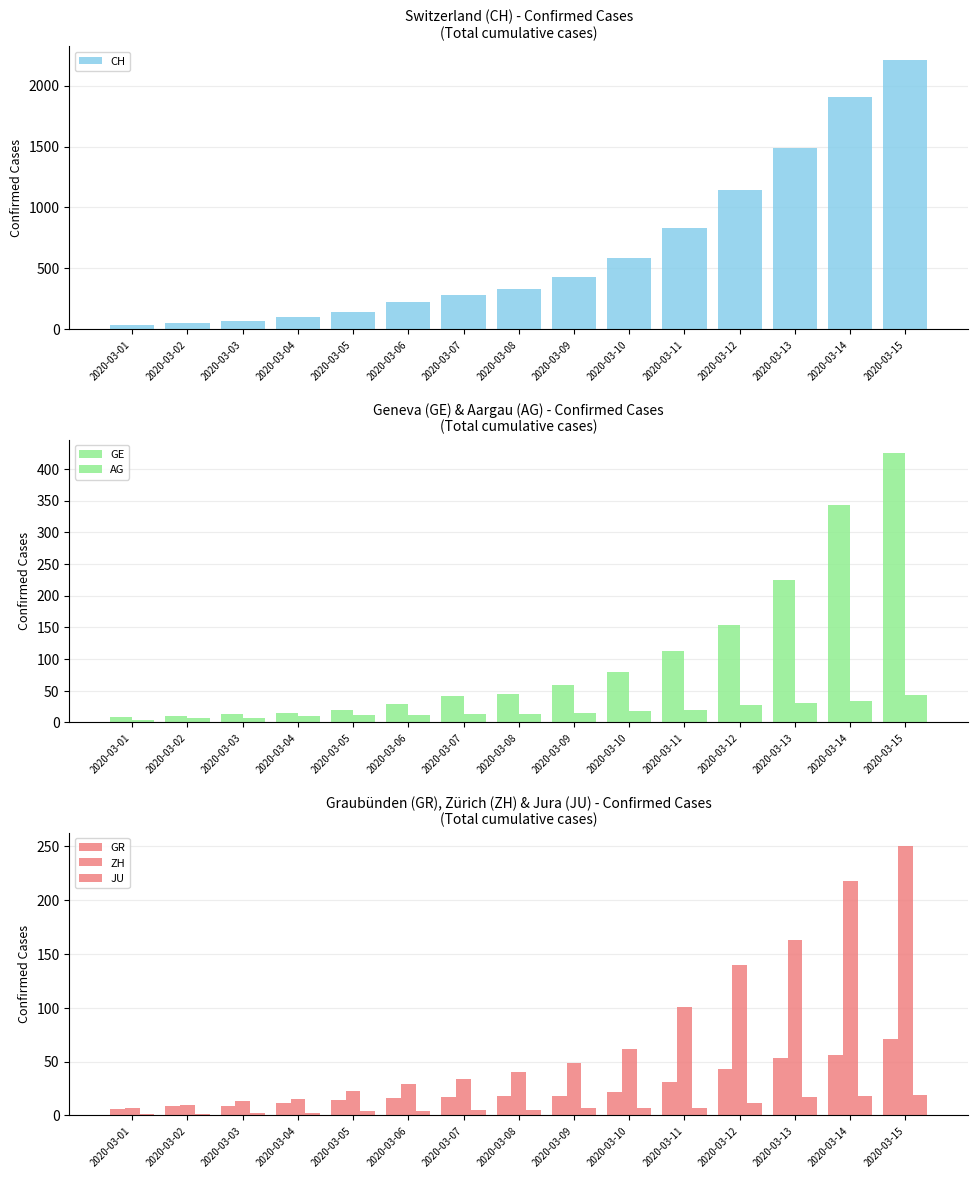

Reading left to right, what are all the values shown in this chart?

CH: 38	55	70	99	145	221	284	331	430	588	831	1146	1490	1905	2211
GE: 9	10	13	15	20	29	42	44	59	79	112	153	224	343	425
AG: 4	7	7	10	11	12	14	14	15	18	20	27	30	33	43
GR: 6	9	9	12	14	16	17	18	18	22	31	43	53	56	71
ZH: 7	10	13	15	23	29	34	40	49	62	101	140	163	218	250
JU: 1	1	2	2	4	4	5	5	7	7	7	12	17	18	19